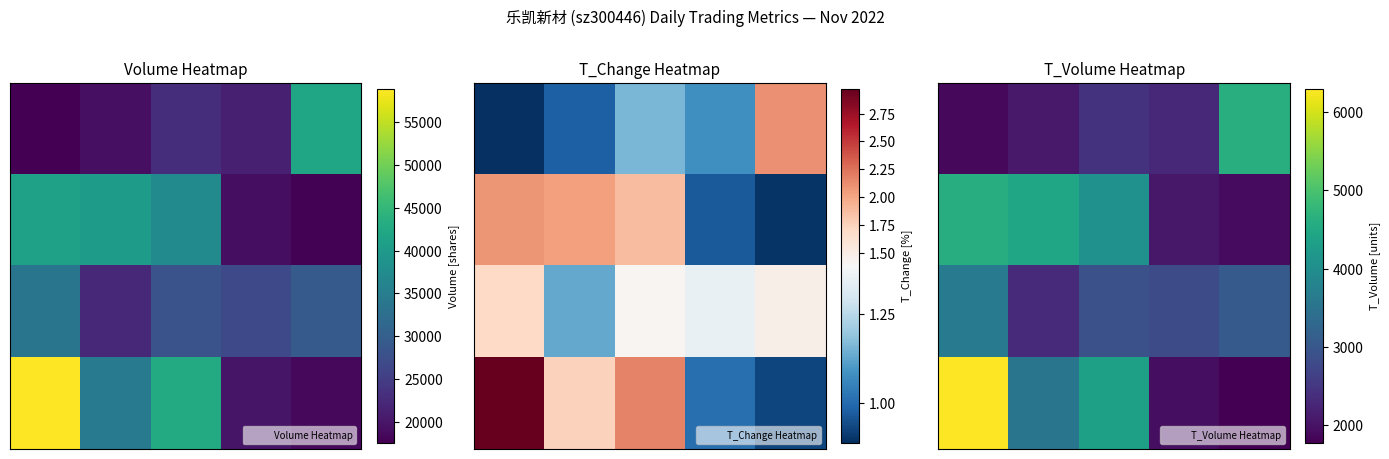

Between 0 and 4, which is larger?

4